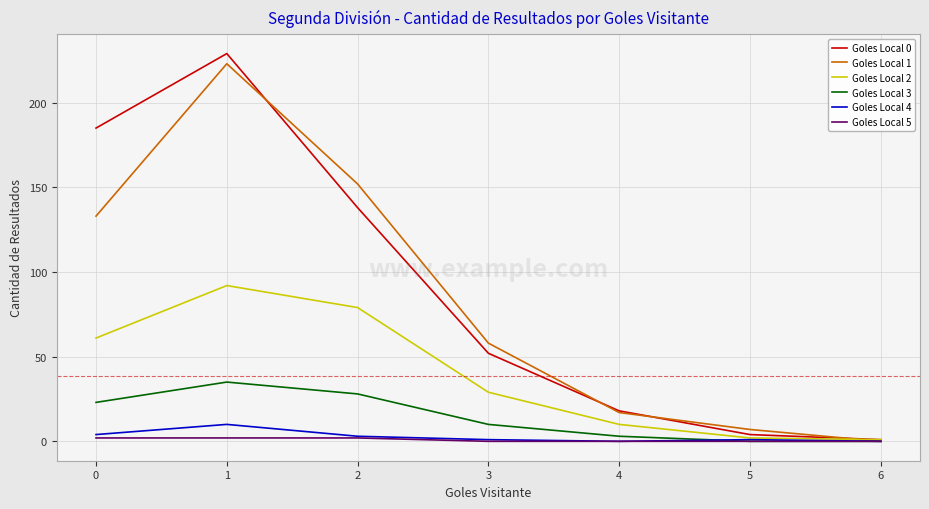

What is the maximum value shown in the chart?

229